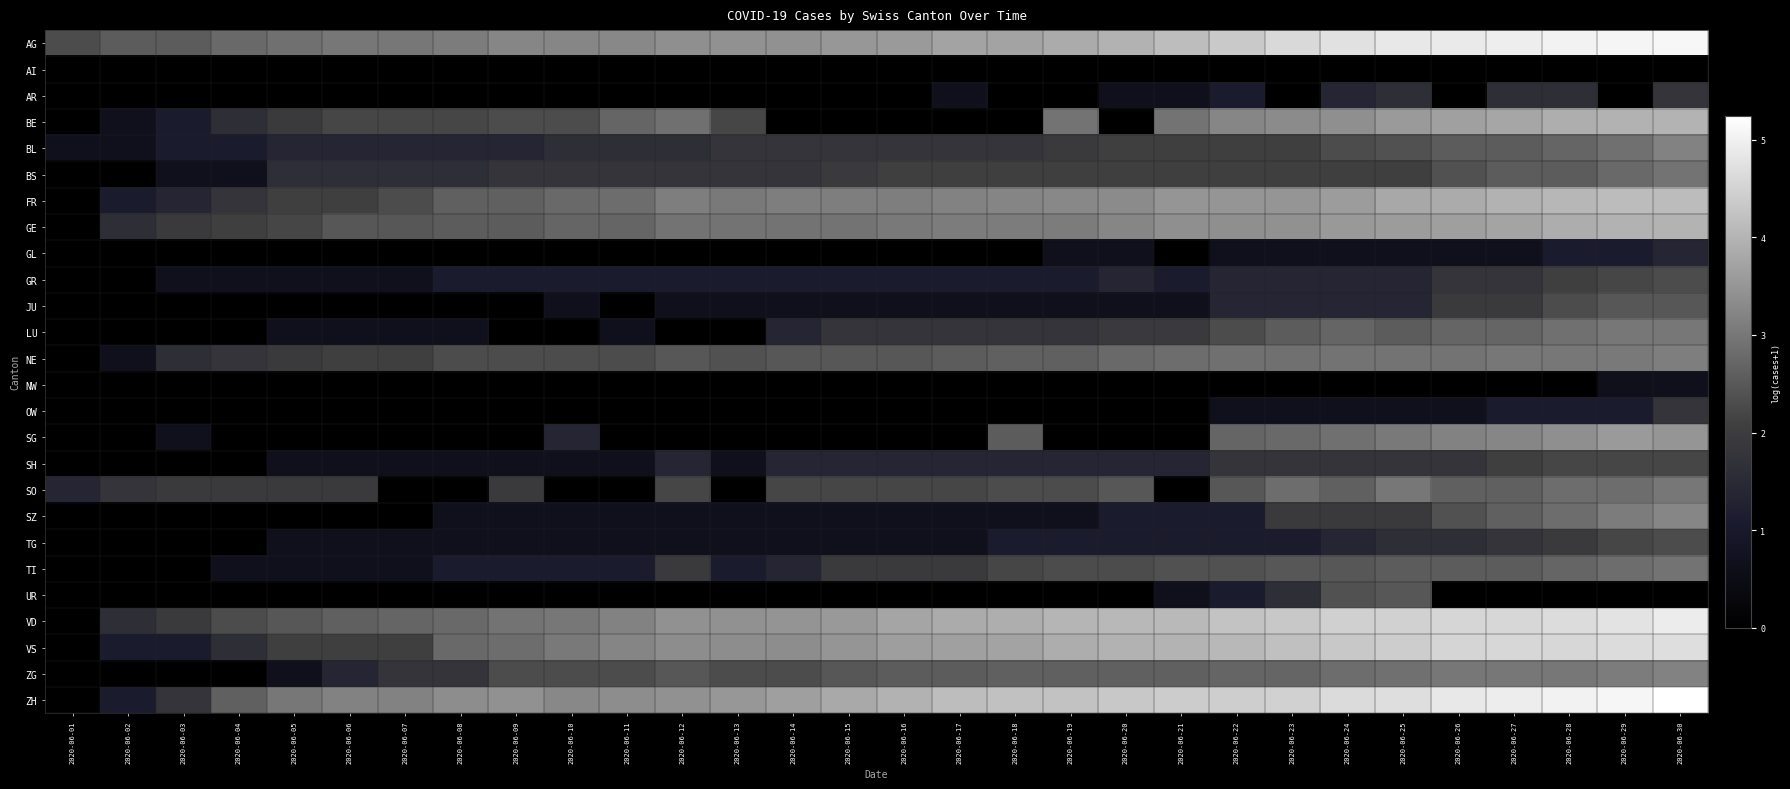

Between 2020-06-17 and 2020-06-27, which is larger?

2020-06-27